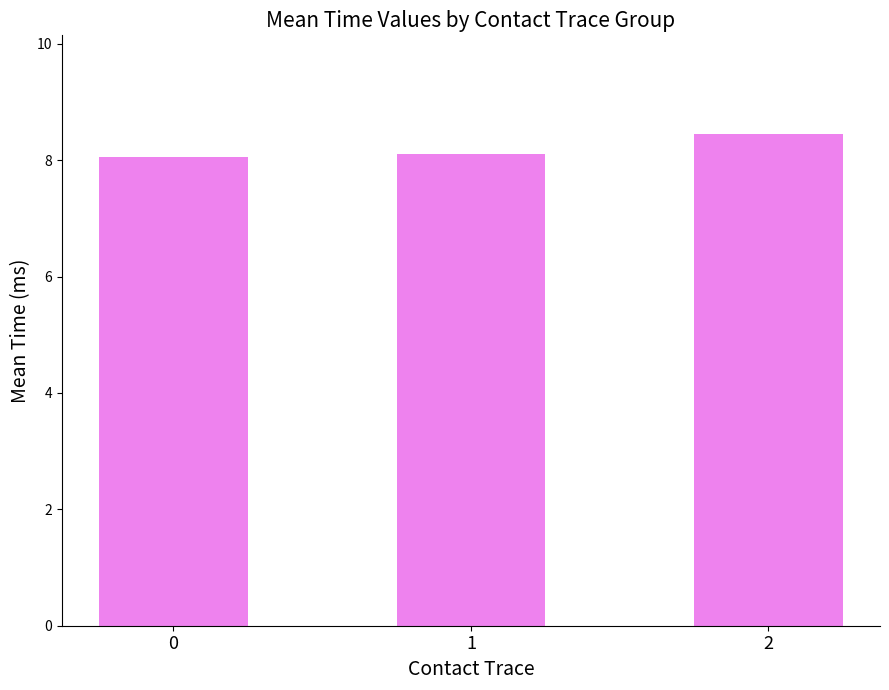

The chart shows a value of 3.8 at 2. True or false?

False